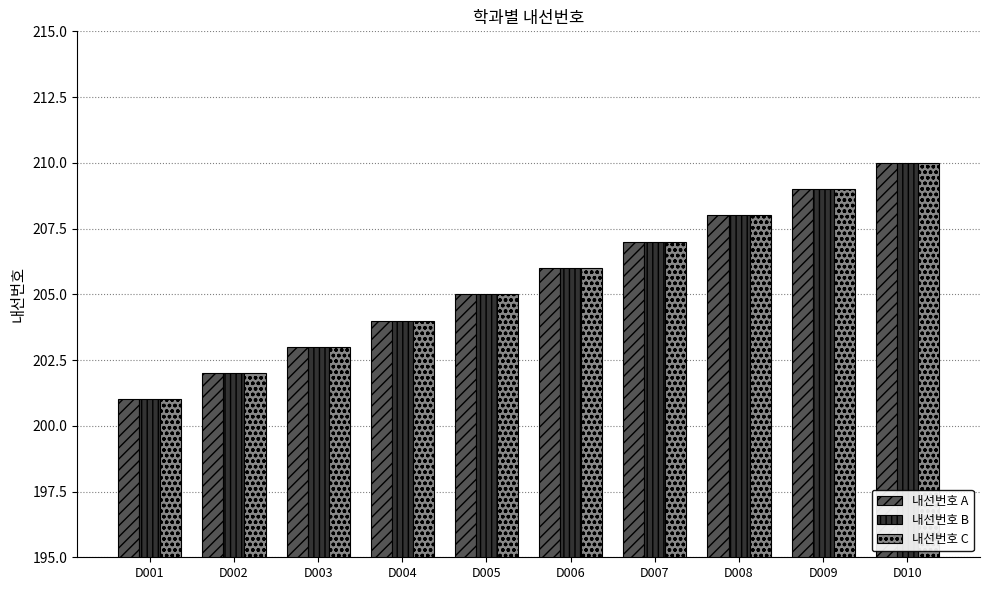

What is the difference between the maximum and minimum values in the 내선번호 A series?

9